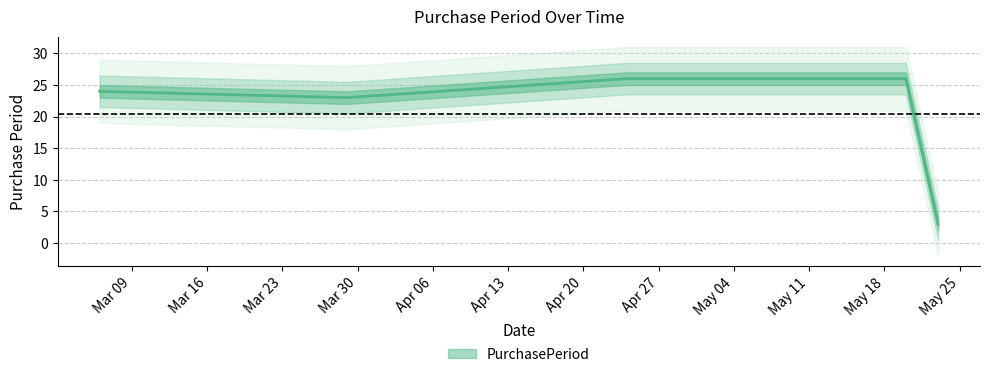

What is the average value?

20